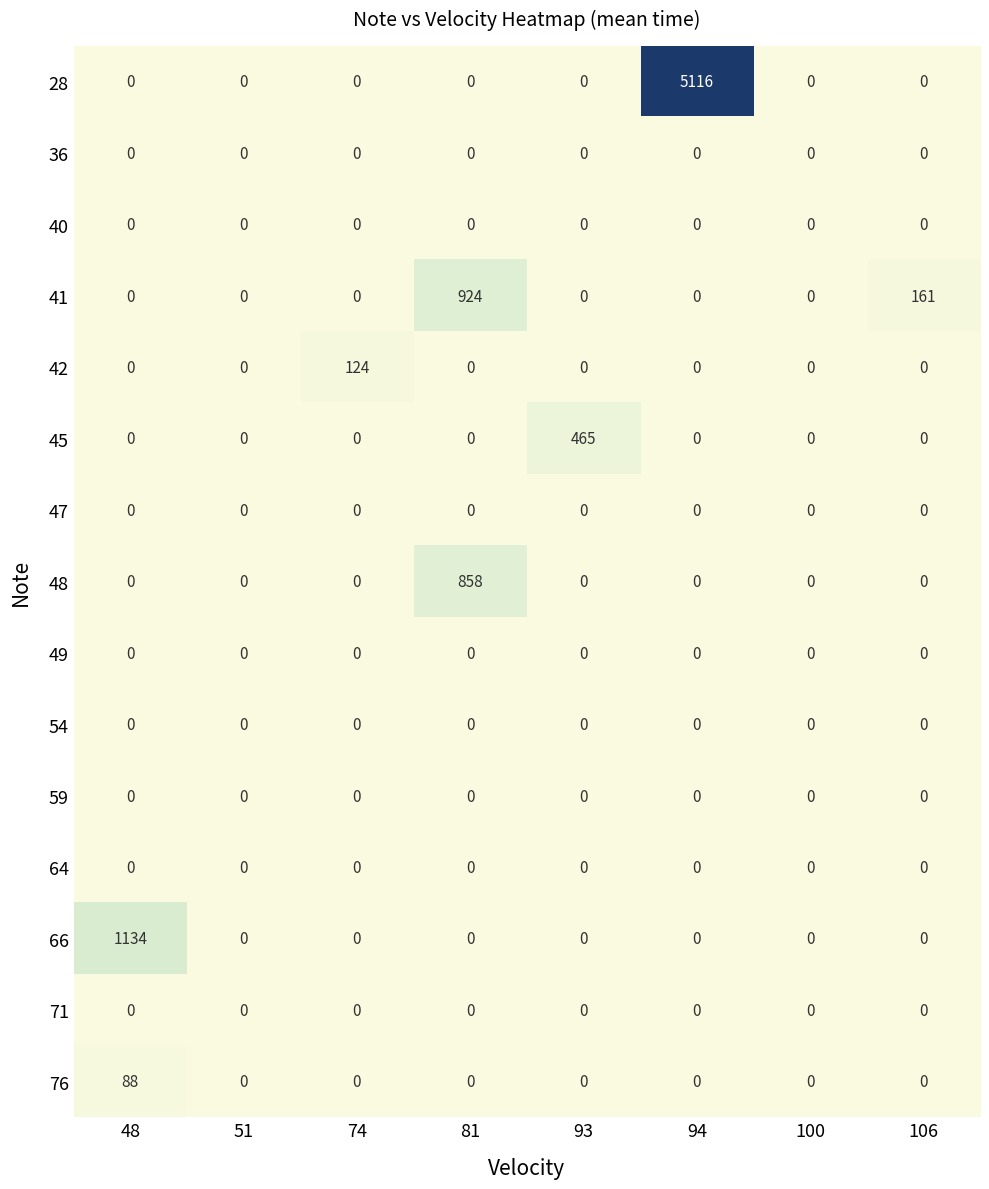

Count the number of data series in this chart.

15